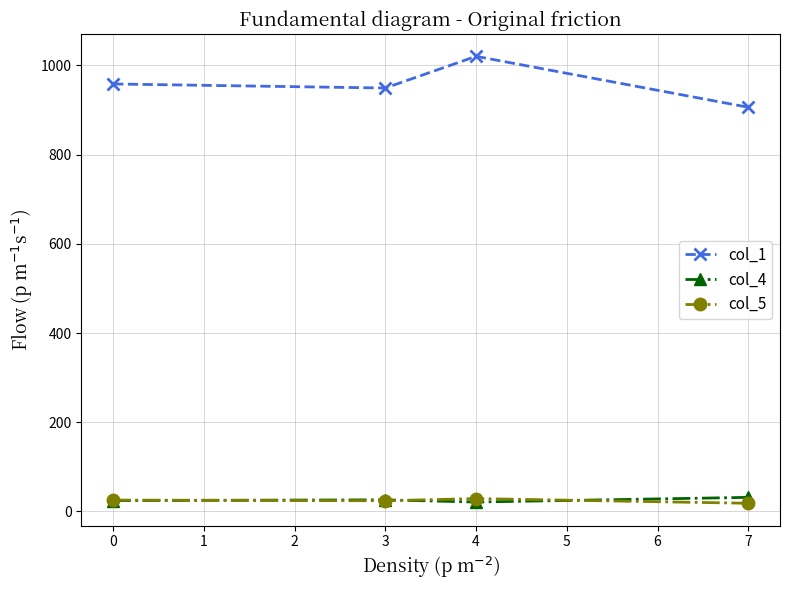

What is the difference between the highest and lowest values at 0?

933.9